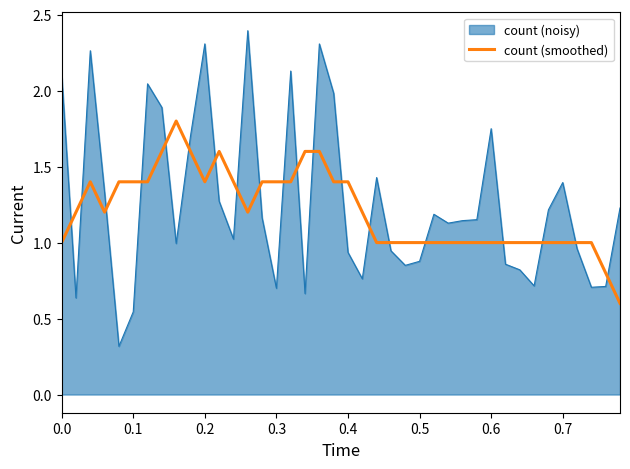

What is the smallest value displayed?

0.3